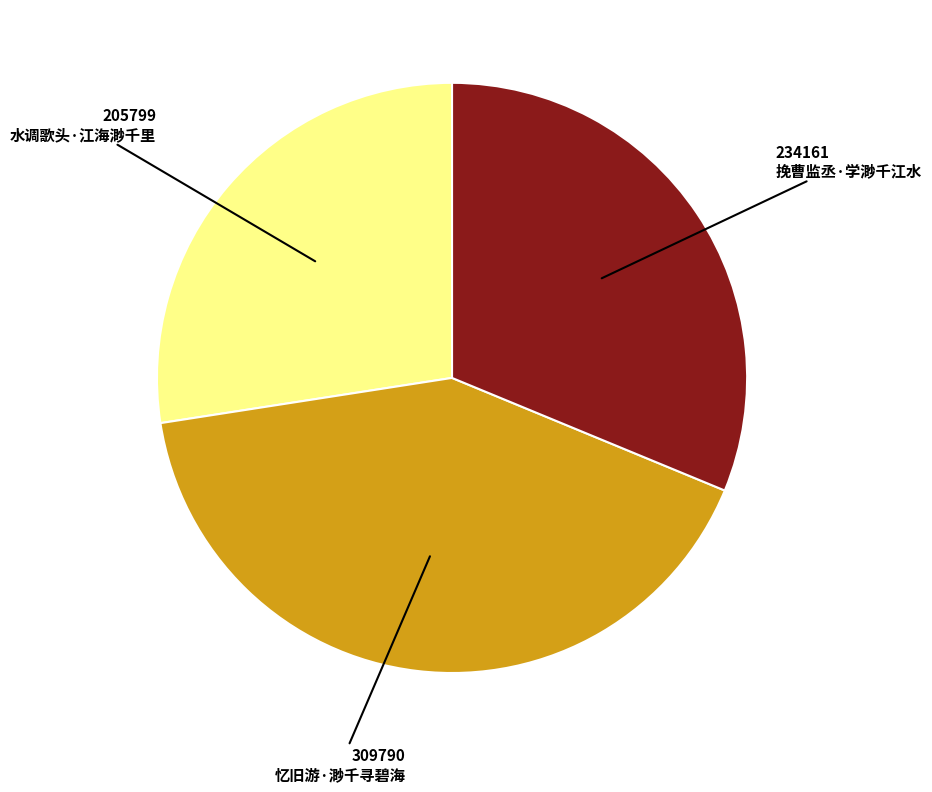

True or false: 水调歌头·江海渺千里 accounts for 22% of the total.

False